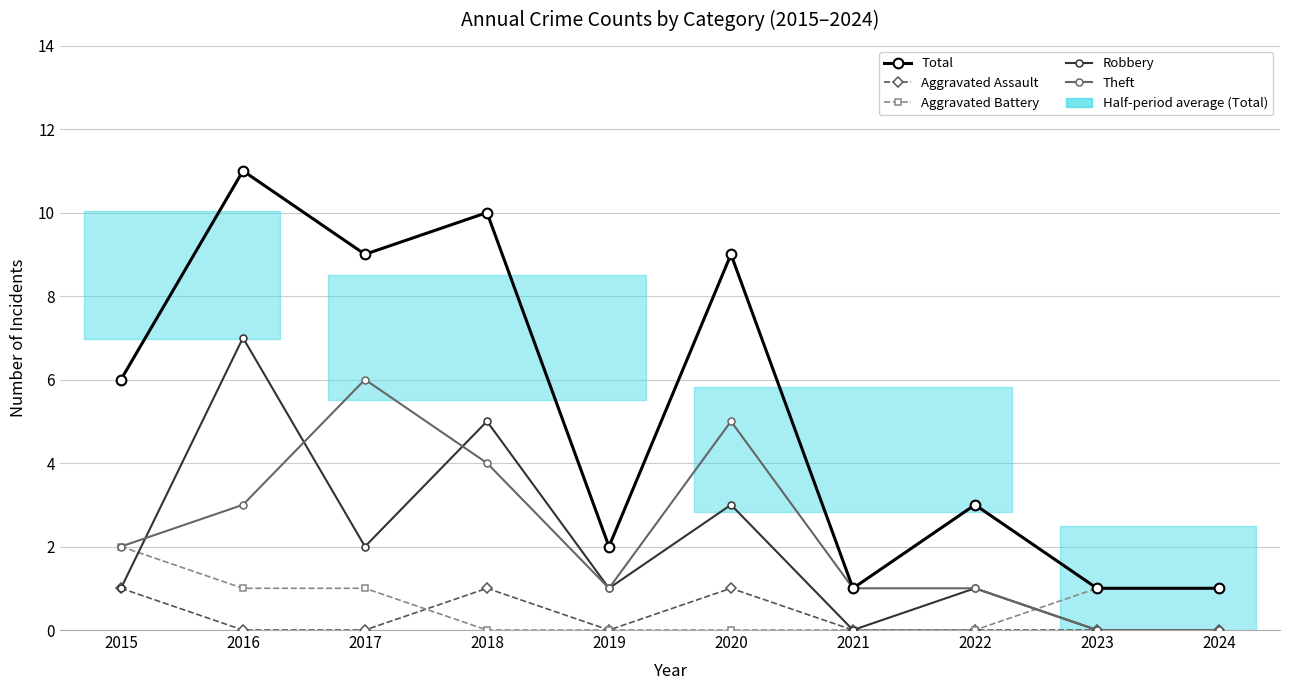

What is the difference between the maximum and minimum values in the Total series?

10